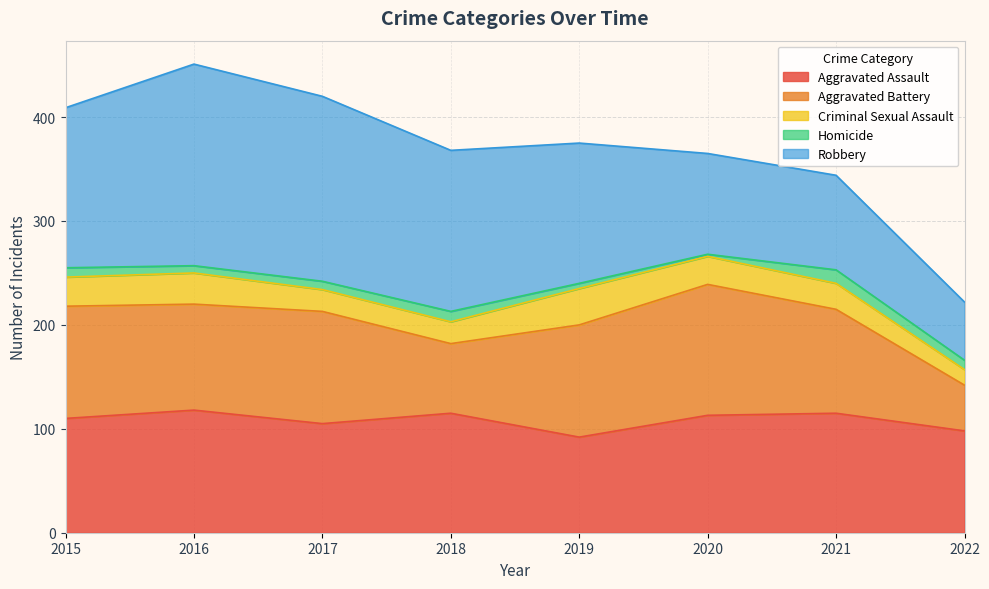

Between which two adjacent categories do Aggravated Battery and Aggravated Assault first intersect?

2016 and 2017